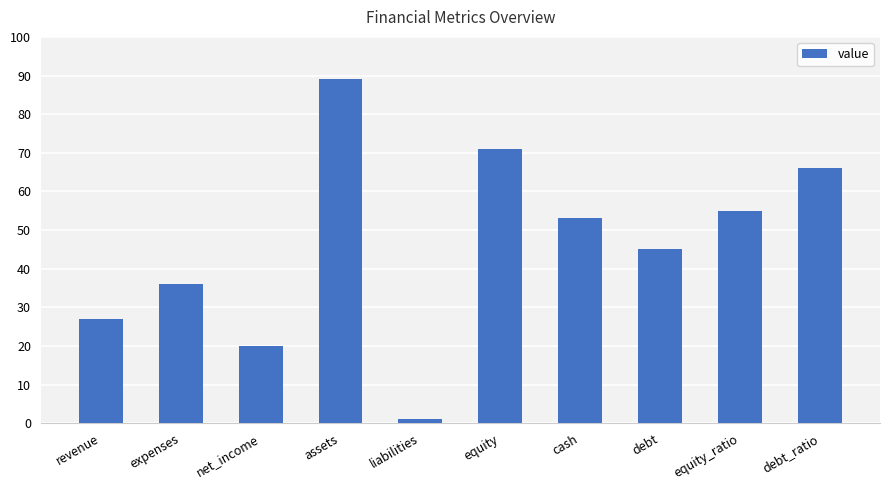

Is it true that the value at assets is 38?

False